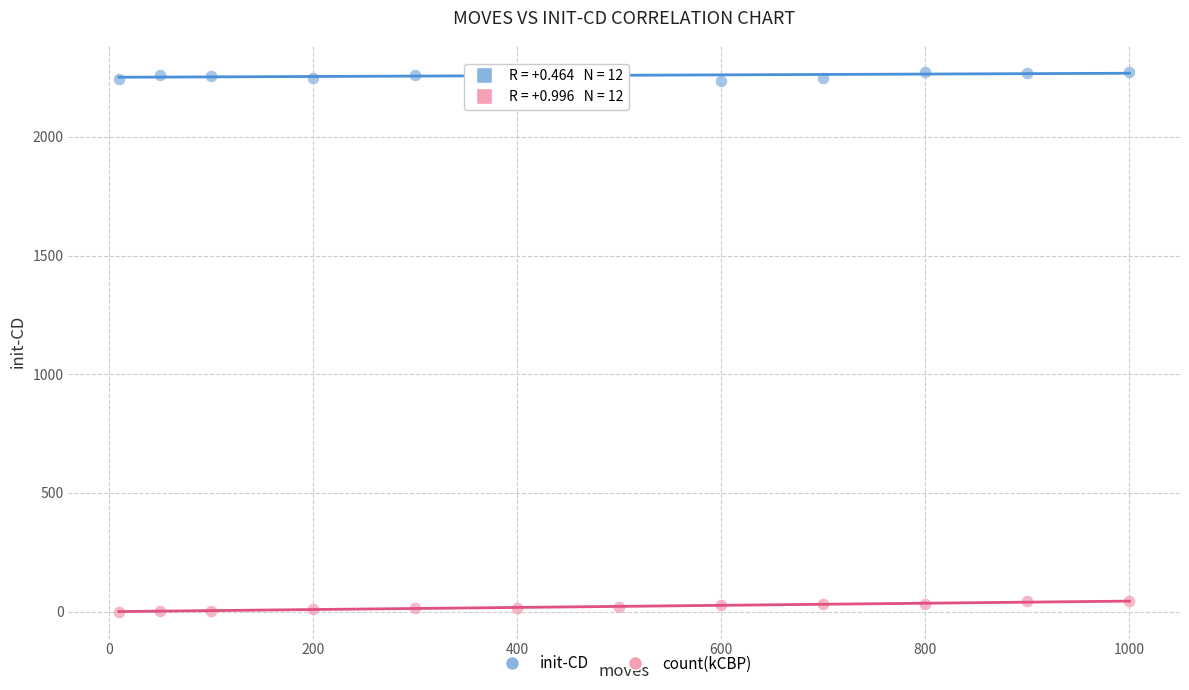

Across all data points, what is the range of X values (max minus min)?

990